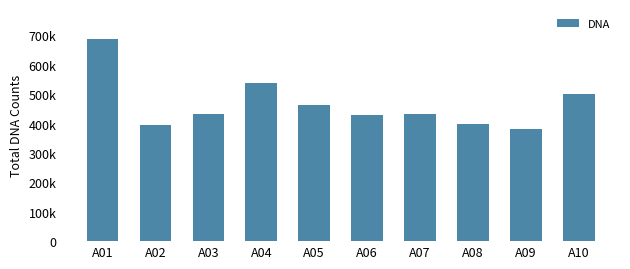

What is the approximate value at A07, to the nearest 50?

433600